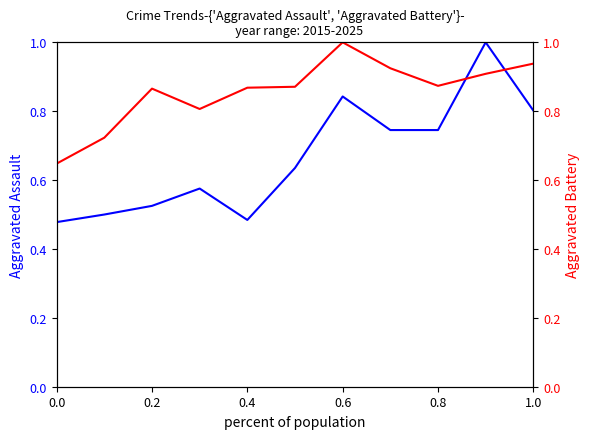

At how many categories does at least one series exceed 0?

11